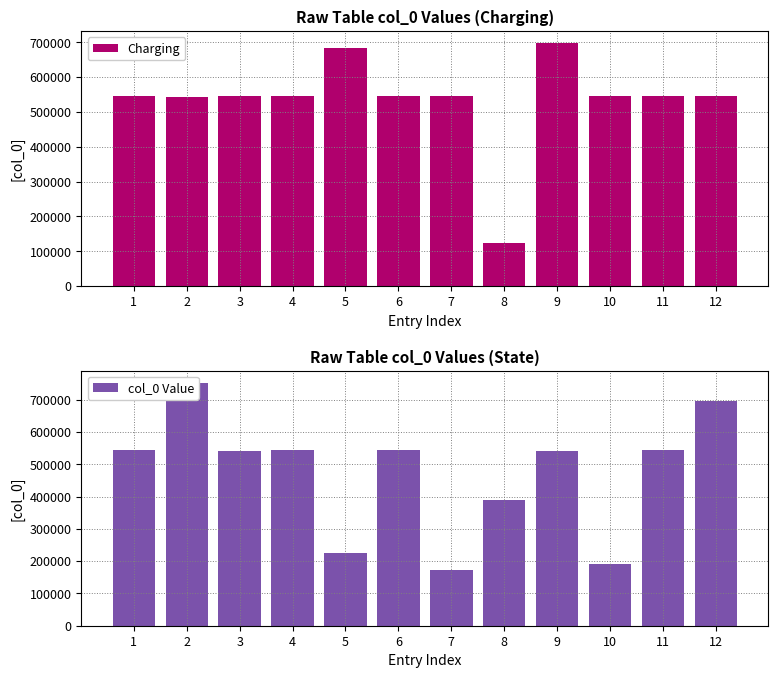

How many bars are there in total?

24